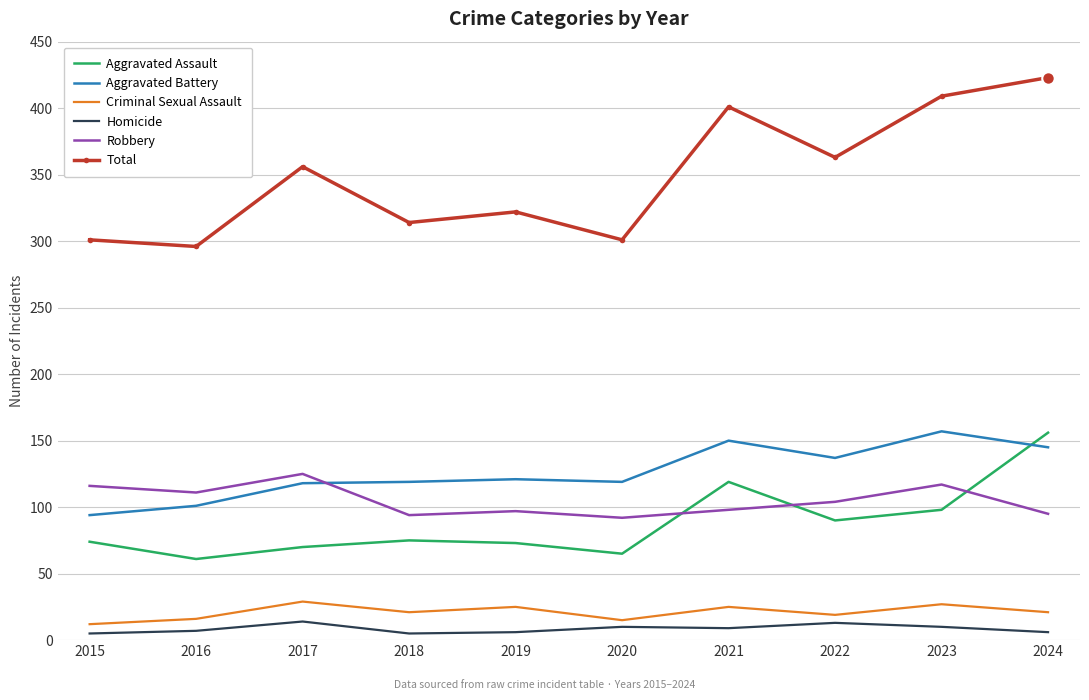

How many times do Robbery and Aggravated Battery cross each other?

1